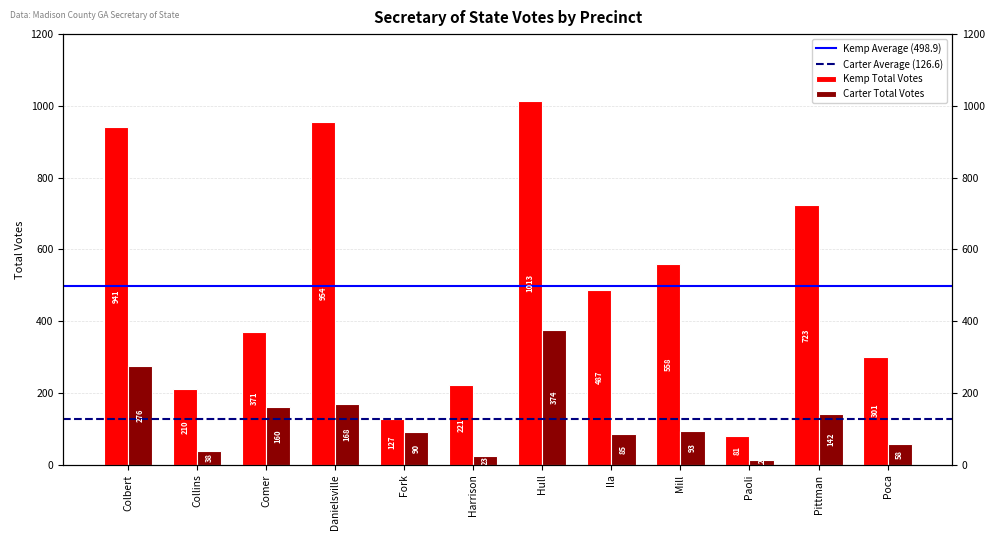

Reading left to right, transcribe all the data shown in this chart.

Kemp Total Votes: 941	210	371	954	127	221	1013	487	558	81	723	301
Carter Total Votes: 276	38	160	168	90	23	374	85	93	12	142	58